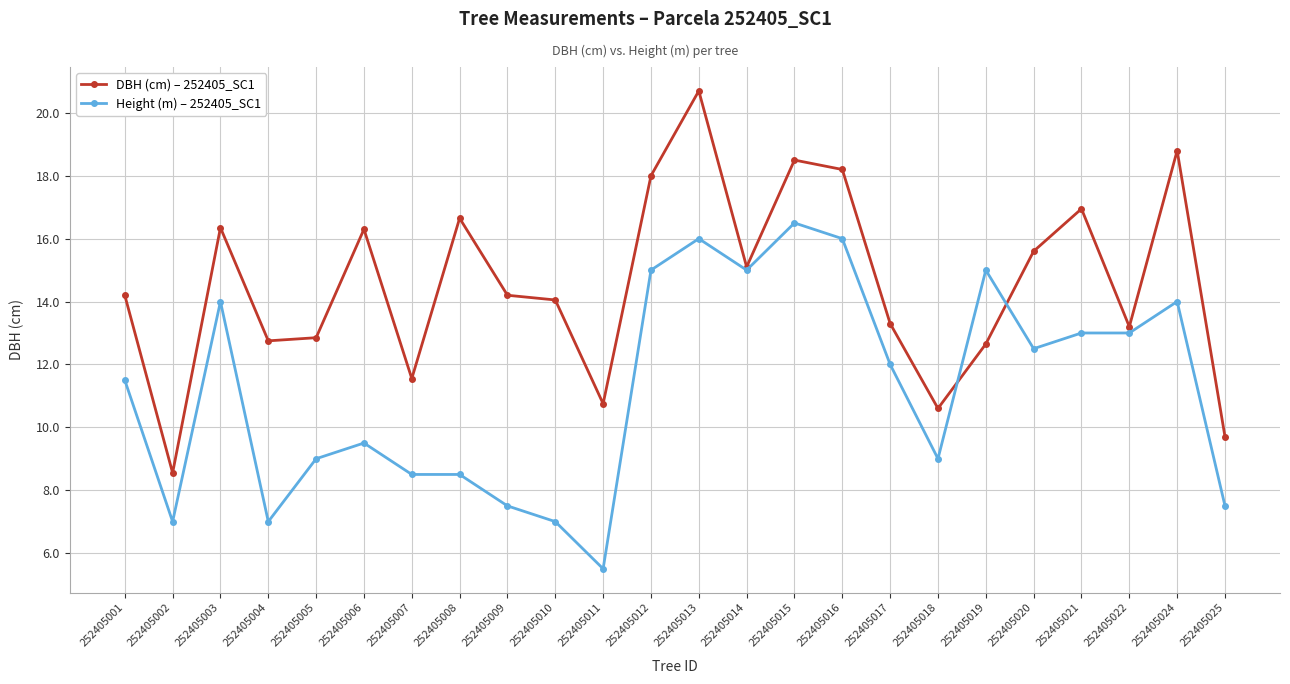

At which label does Height (m) – 252405_SC1 first exceed 12?

252405003